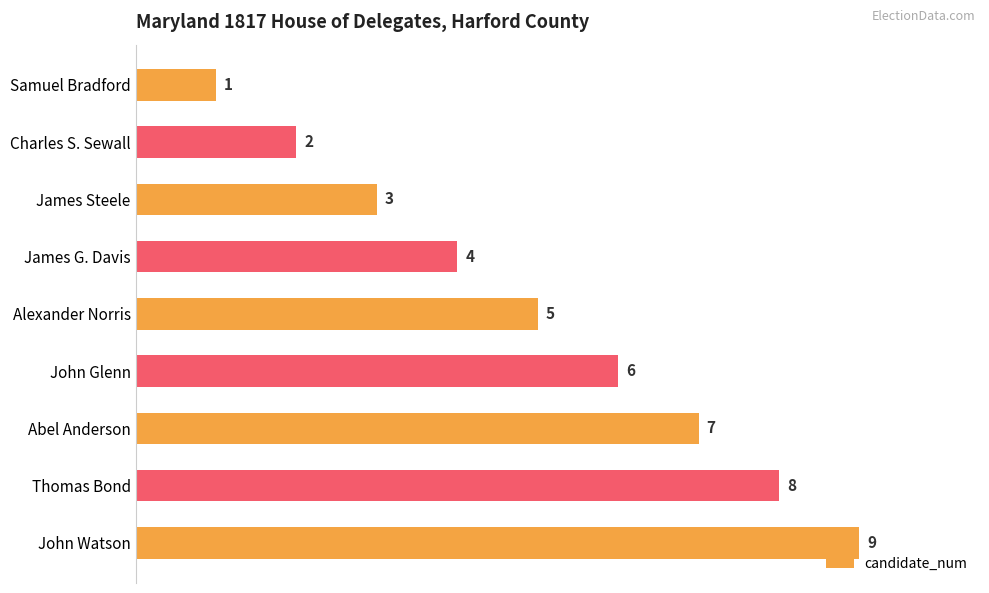

The chart shows a value of 4 at James G. Davis. True or false?

True